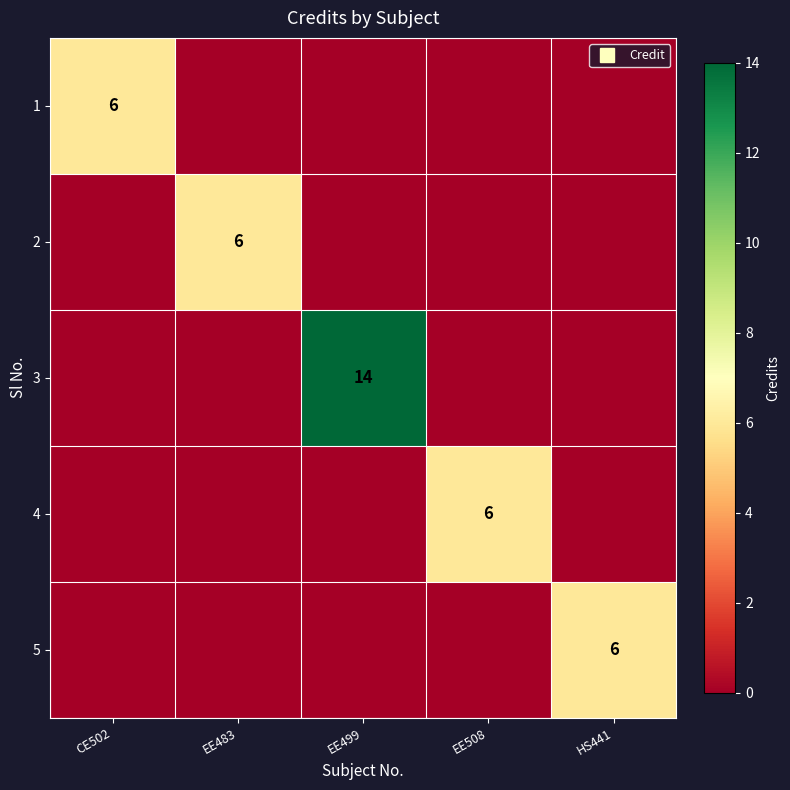

Which category has the lowest value in the 4 series?

CE502